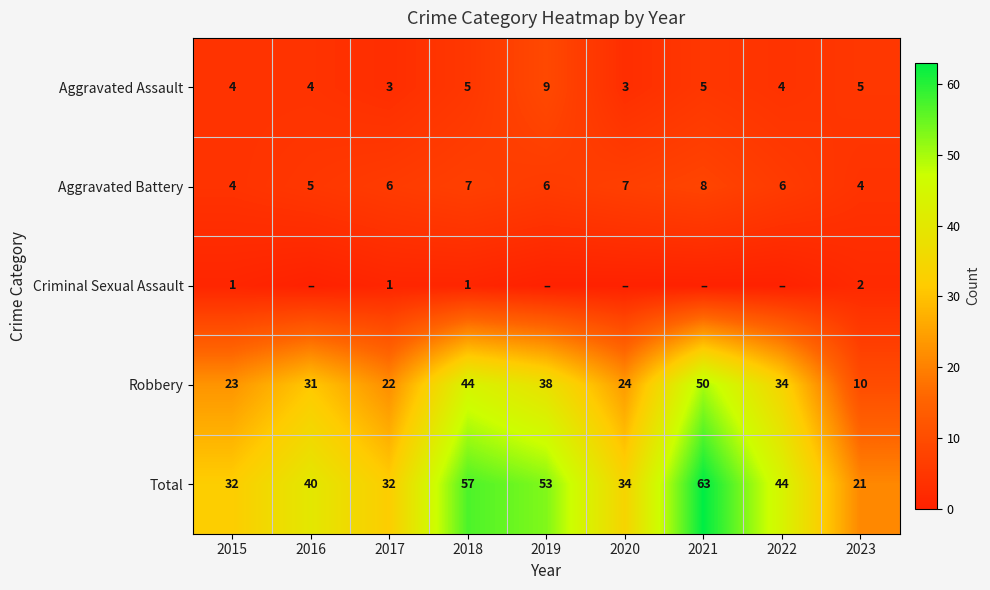

What is the approximate value of Total at 2021, to the nearest 5?

65